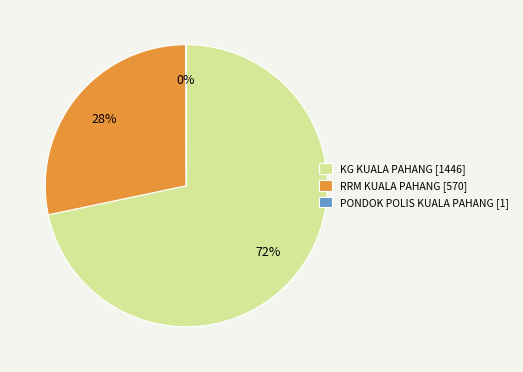

Is the sum of KG KUALA PAHANG [1446] and RRM KUALA PAHANG [570] greater than half?

Yes